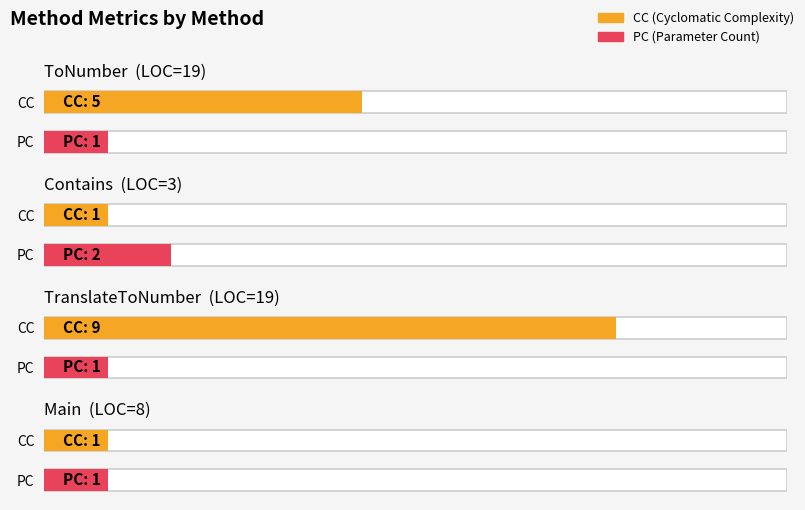

Are the bars horizontal?

Yes